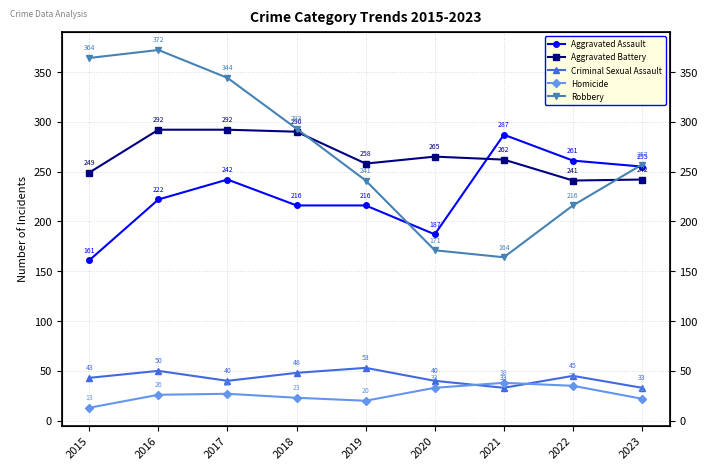

What is the difference between the maximum and minimum values in the Criminal Sexual Assault series?

20